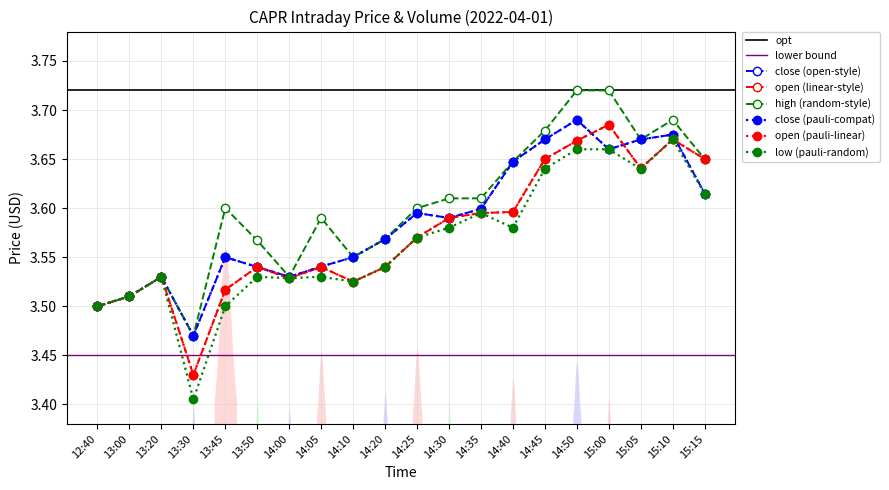

At which category does open reach its first local peak?

13:20